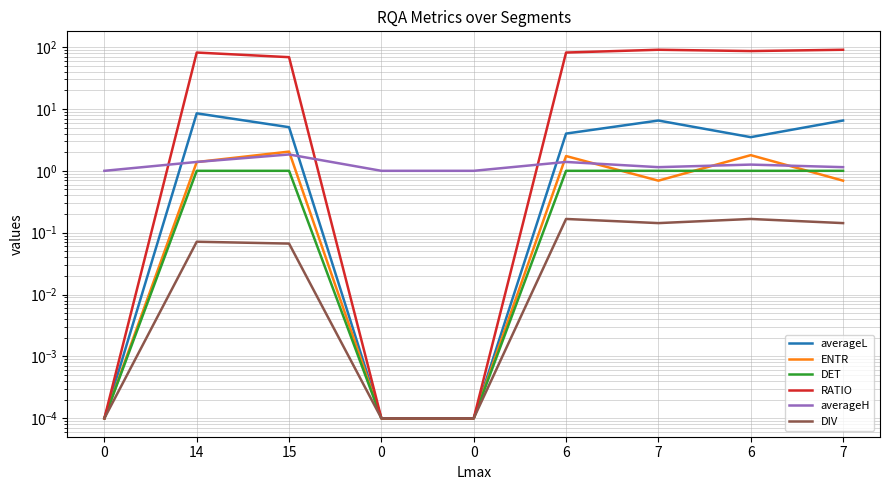

How many lines are shown in the chart?

6